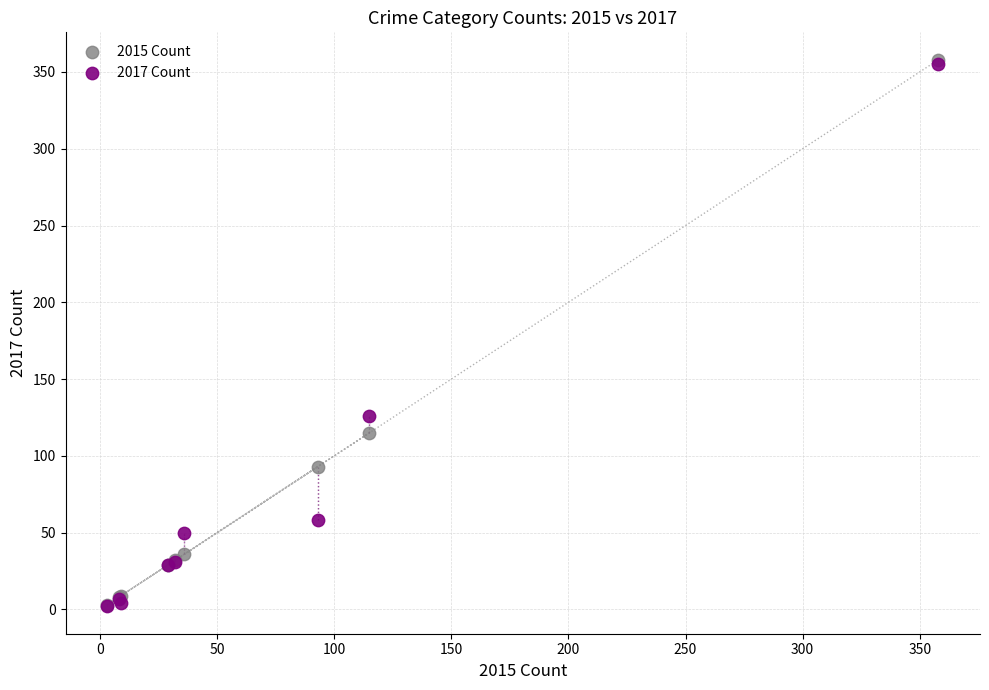

Across all series, what Y value is closest to 180?

126